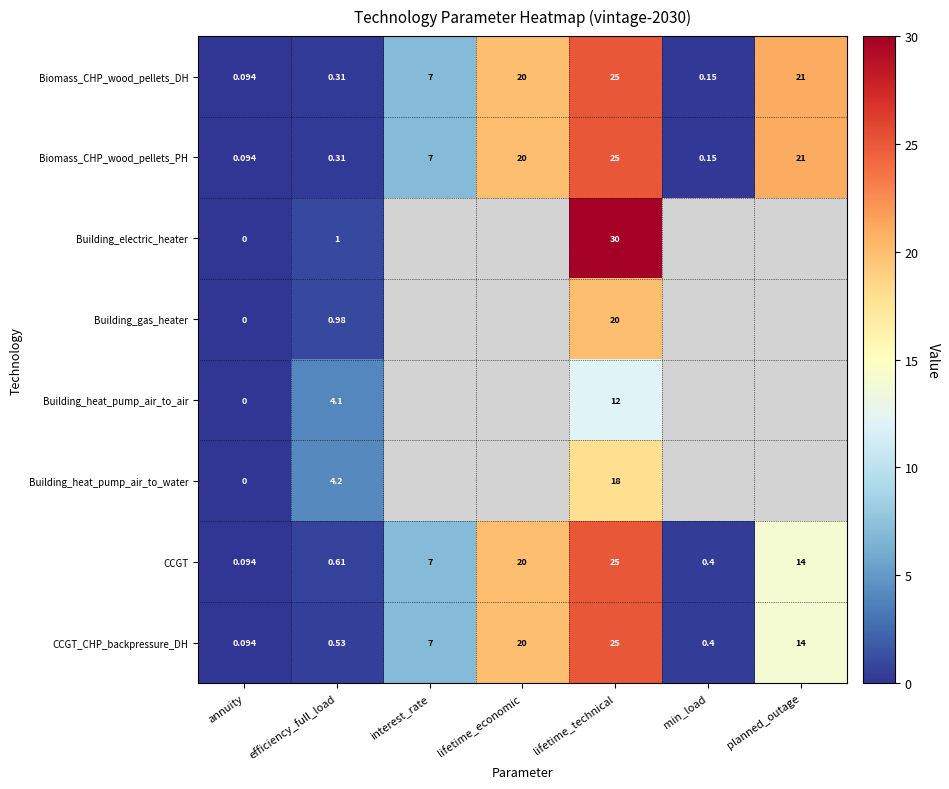

At which category does the chart reach its peak across all series?

lifetime_technical